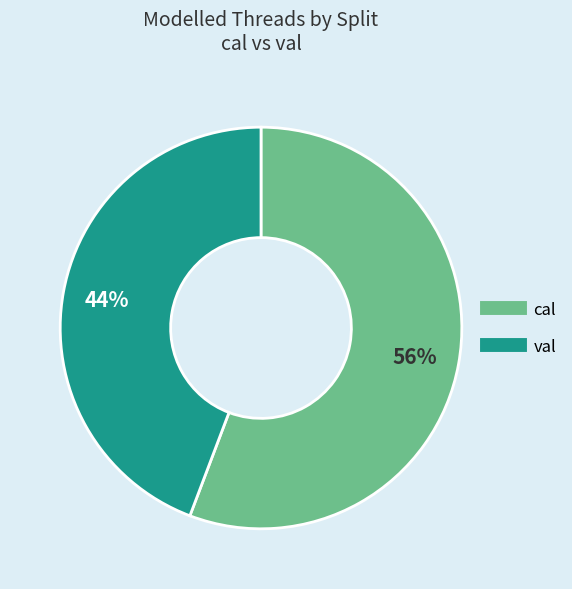

How many slices are in this pie chart?

2